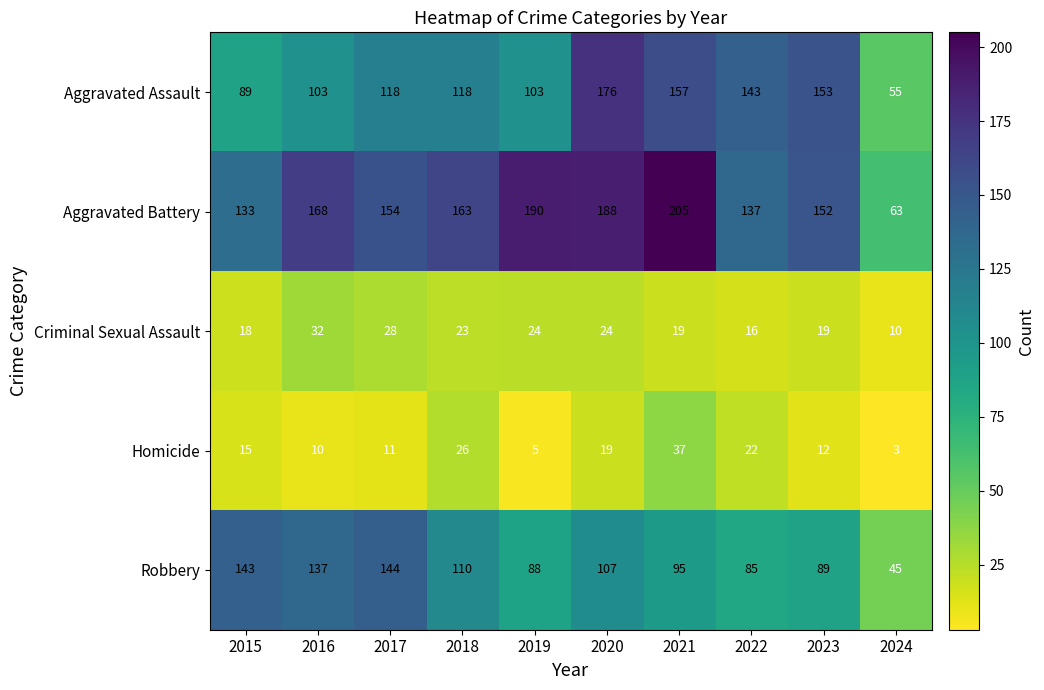

Which series has the largest total across all categories?

Aggravated Battery